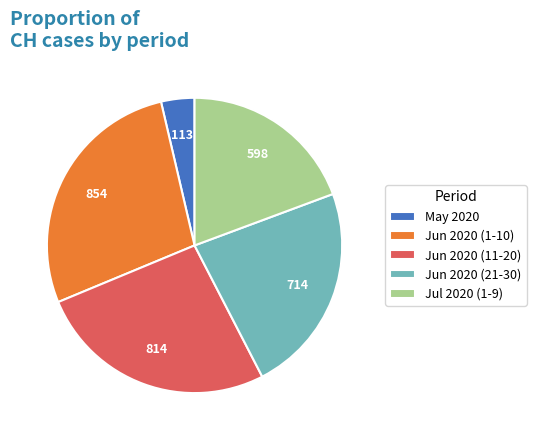

Between May 2020 and Jul 2020 (1-9), which is larger?

Jul 2020 (1-9)